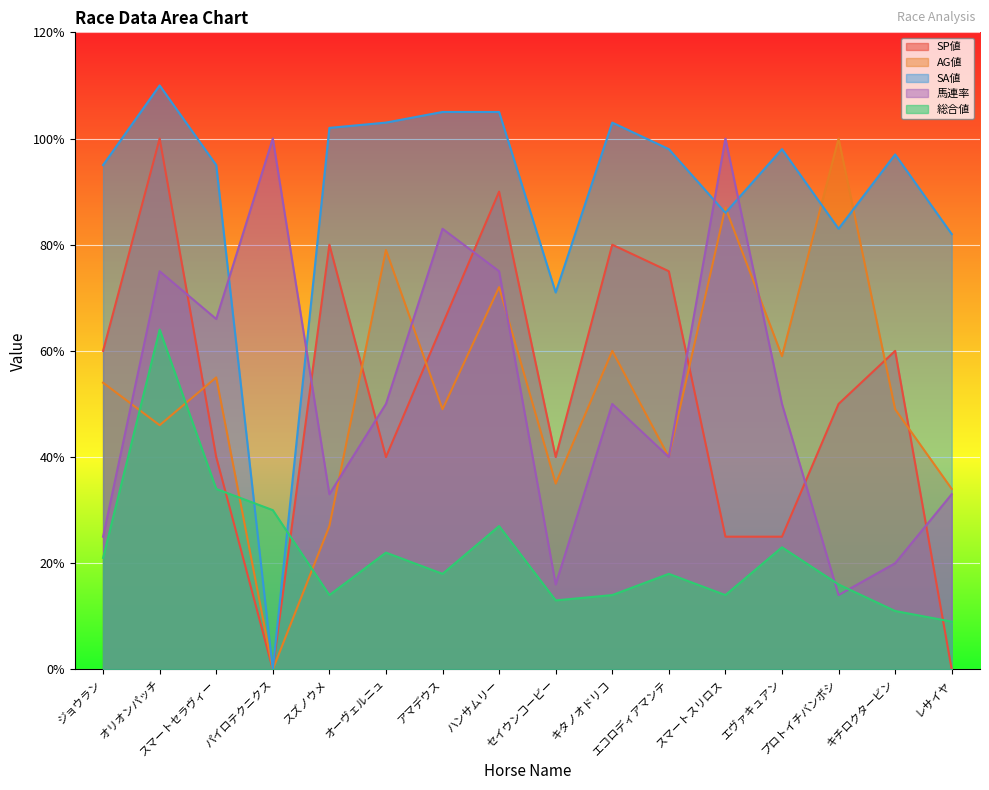

How many intersections are there between AG値 and 総合値?

4